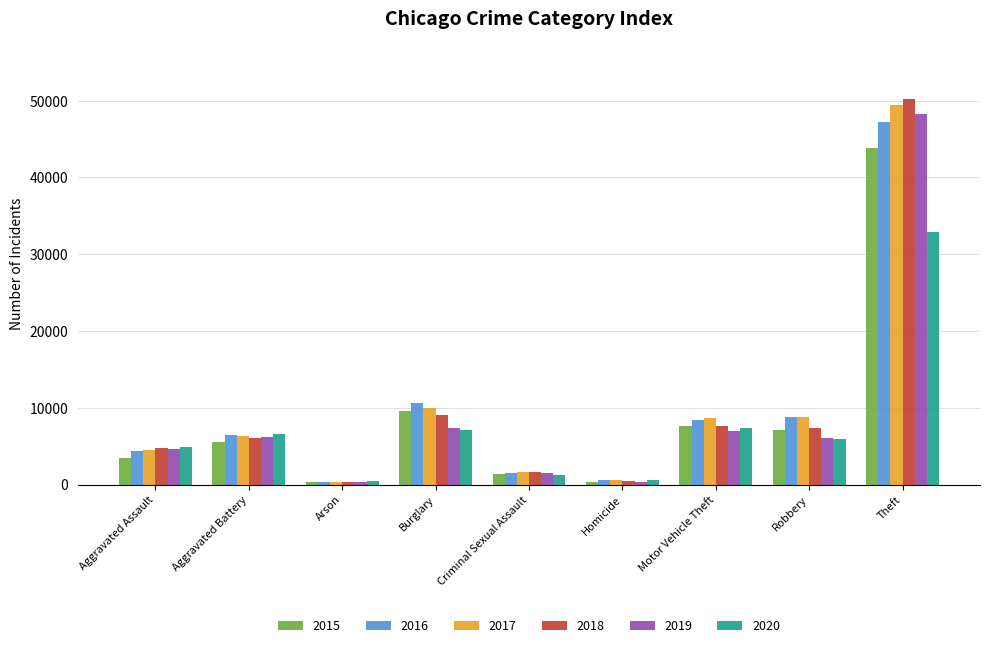

What is the difference between the highest and lowest values at Aggravated Assault?

1411